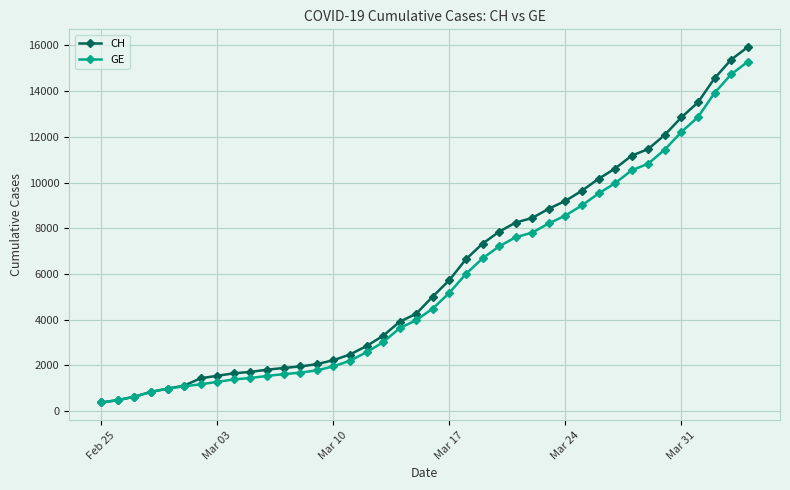

What is the value of the GE point at the 37th from the left?

12863